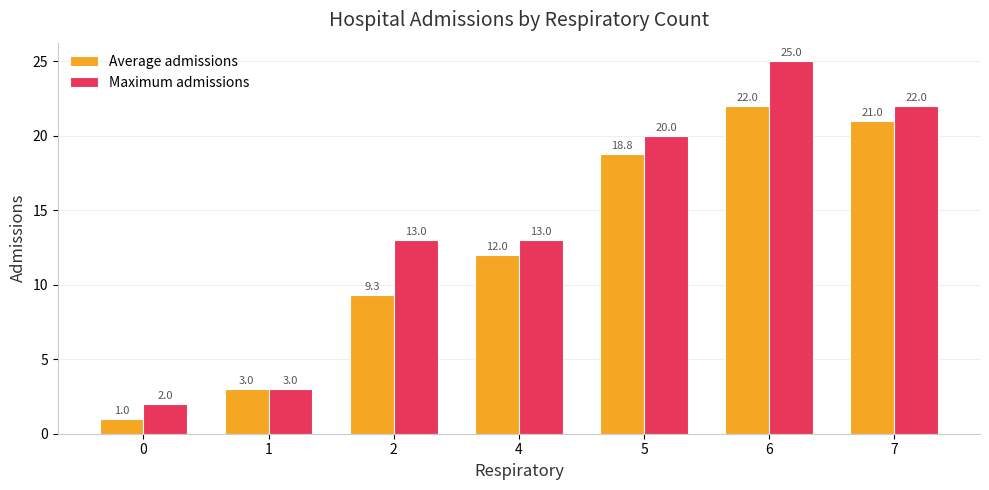

At 7, list the series in order from largest to smallest.

Maximum admissions, Average admissions